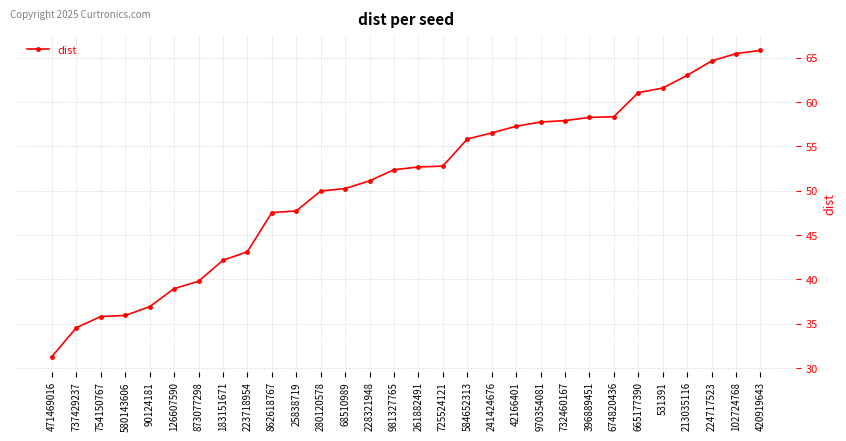

Which category has the lowest value across all series?

471469016